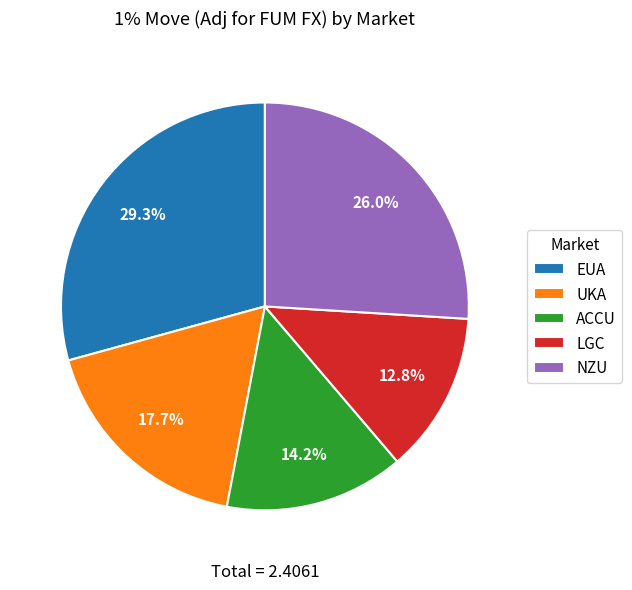

Between LGC and UKA, which is larger?

UKA